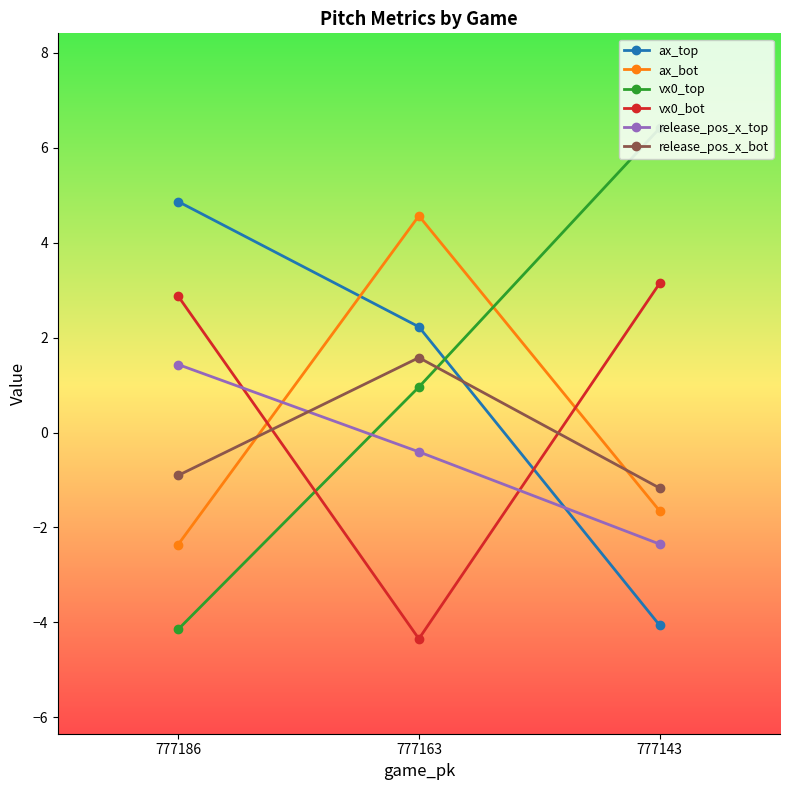

How many data points does each series have?

3